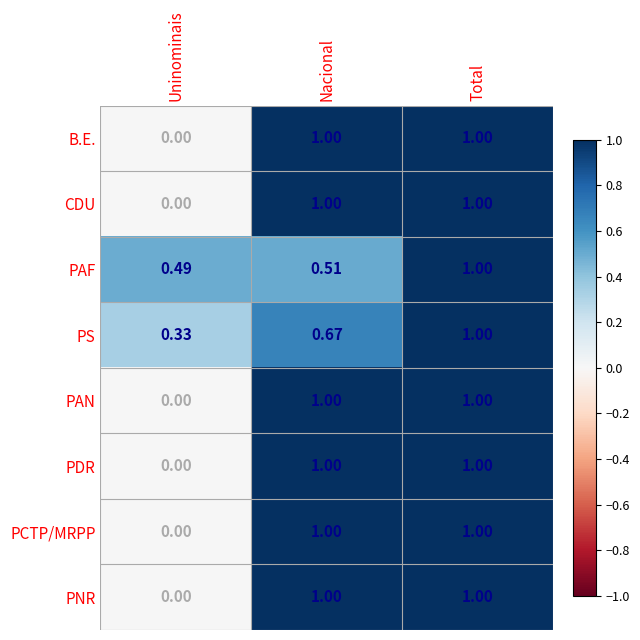

Is the value of PAF at Nacional greater than the value of PCTP/MRPP at Nacional?

No